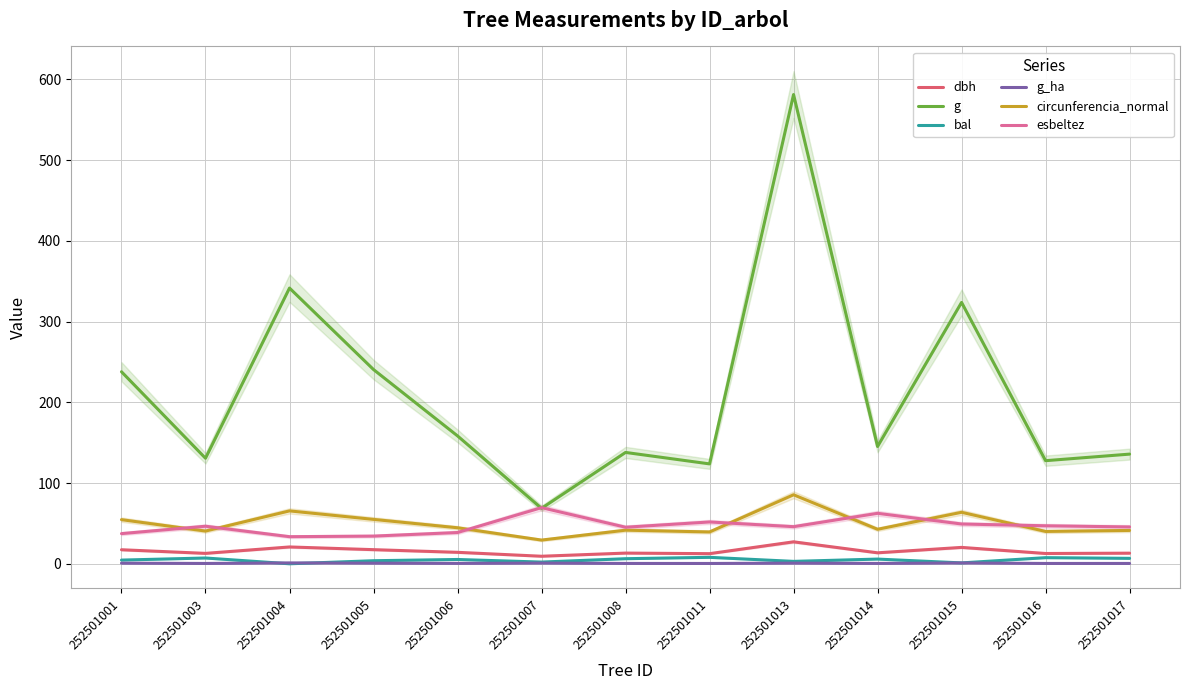

Which category has the lowest value in the circunferencia_normal series?

252501007